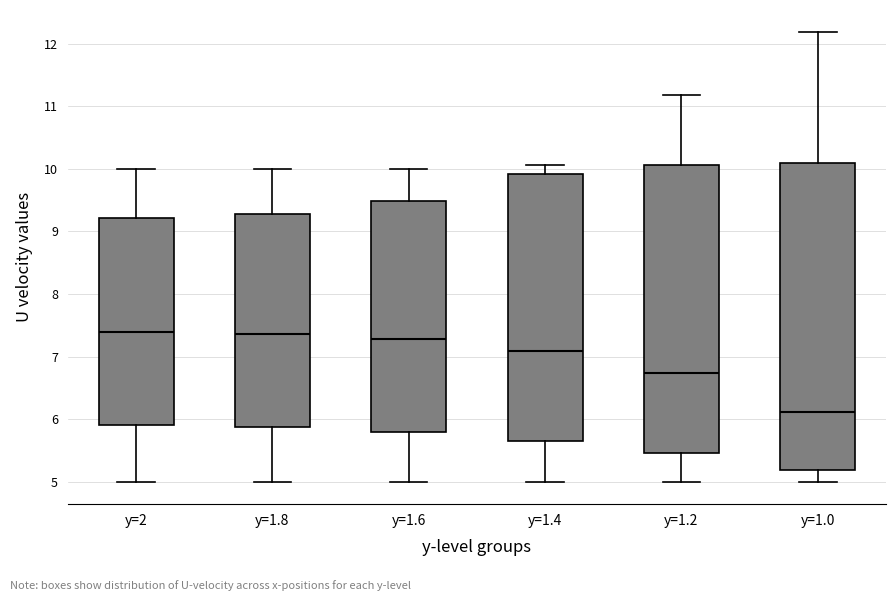

Which box is the tallest, from its lower edge to its upper edge?

y=1.0